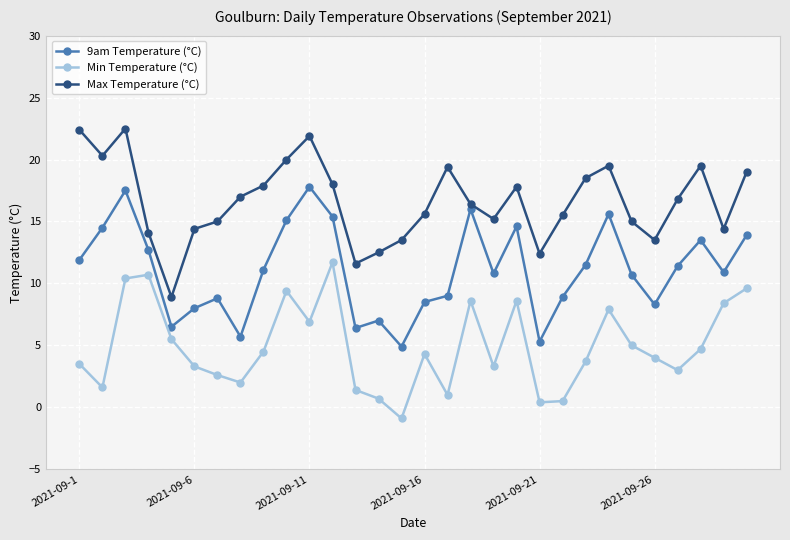

Rank the series by their maximum value, from highest to lowest.

Max Temperature (°C), 9am Temperature (°C), Min Temperature (°C)